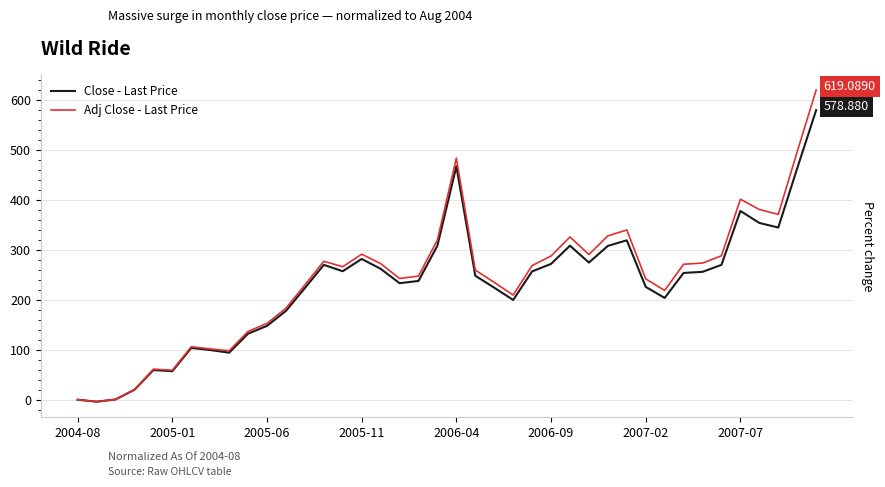

What is the minimum value for Adj Close - Last Price?

-4.0